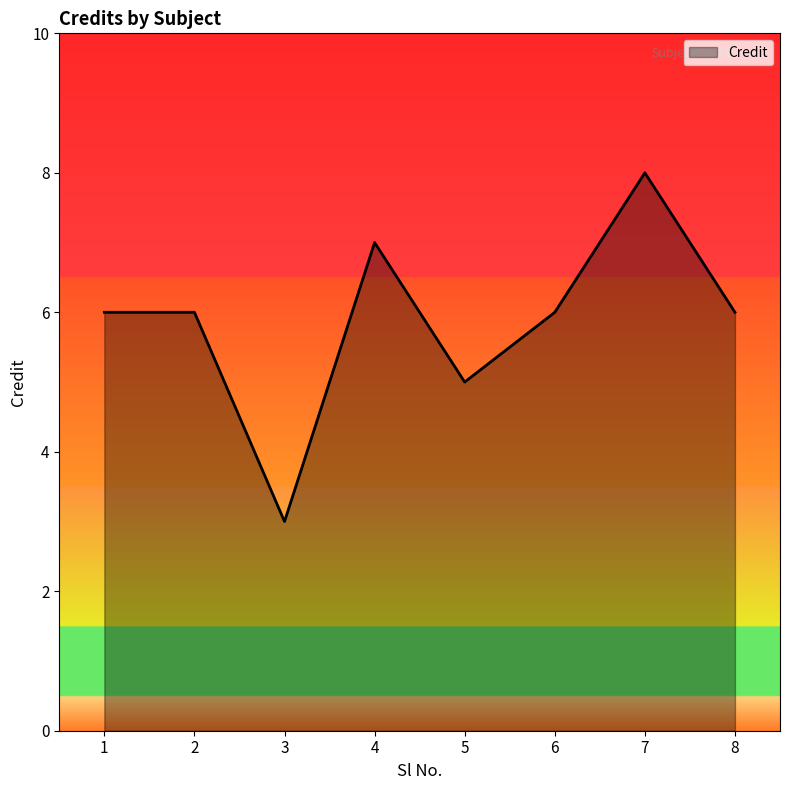

What is the maximum value shown in the chart?

8